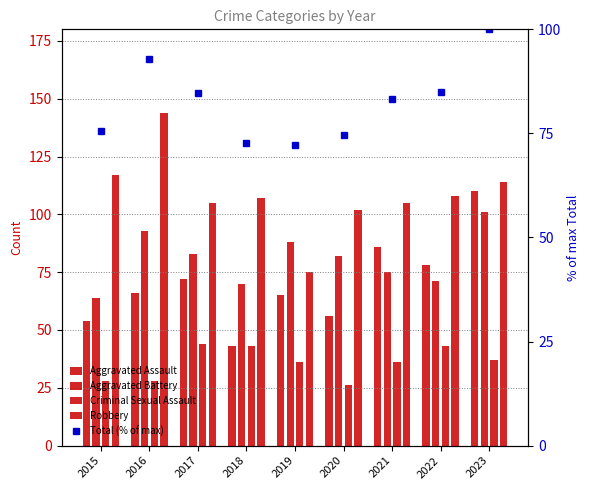

What is the sum of the Aggravated Assault values at 2018 and 2019?

108.0